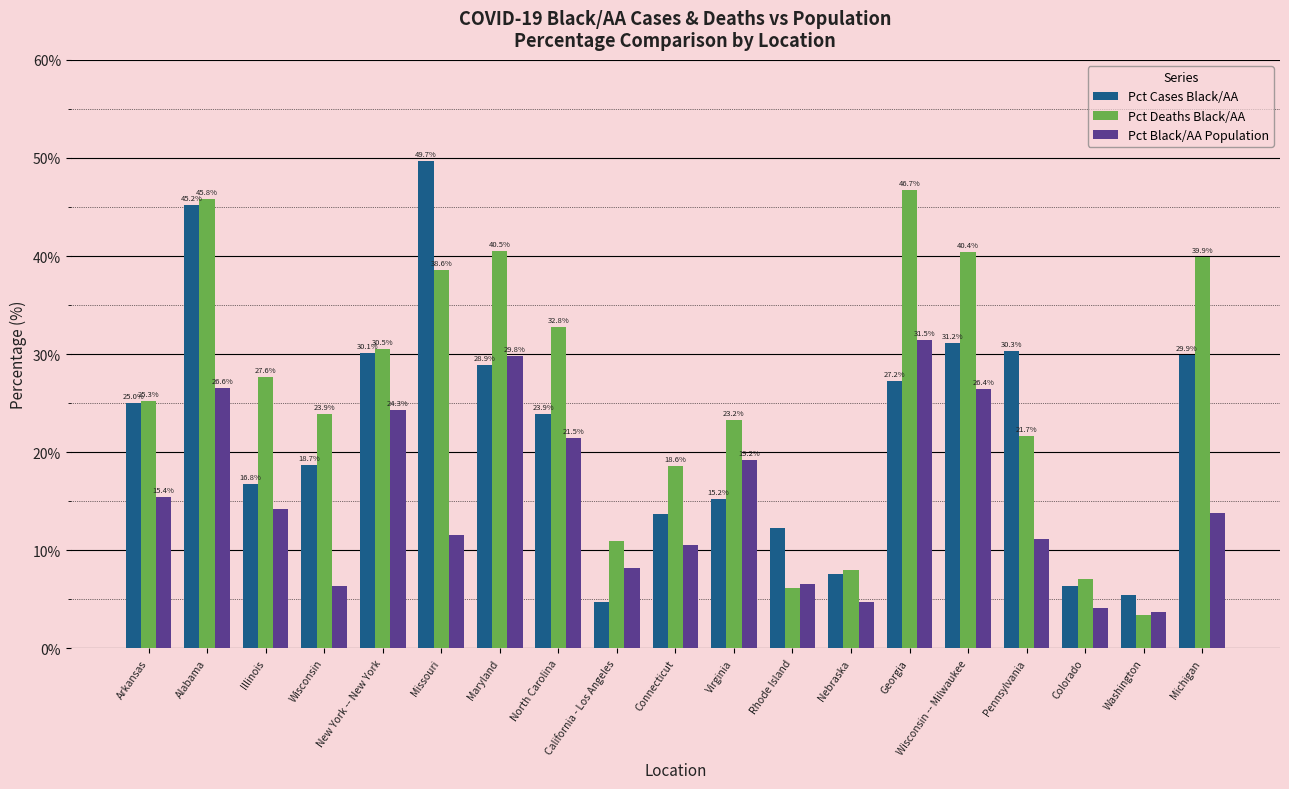

At which category is the sum across all series the highest?

Alabama